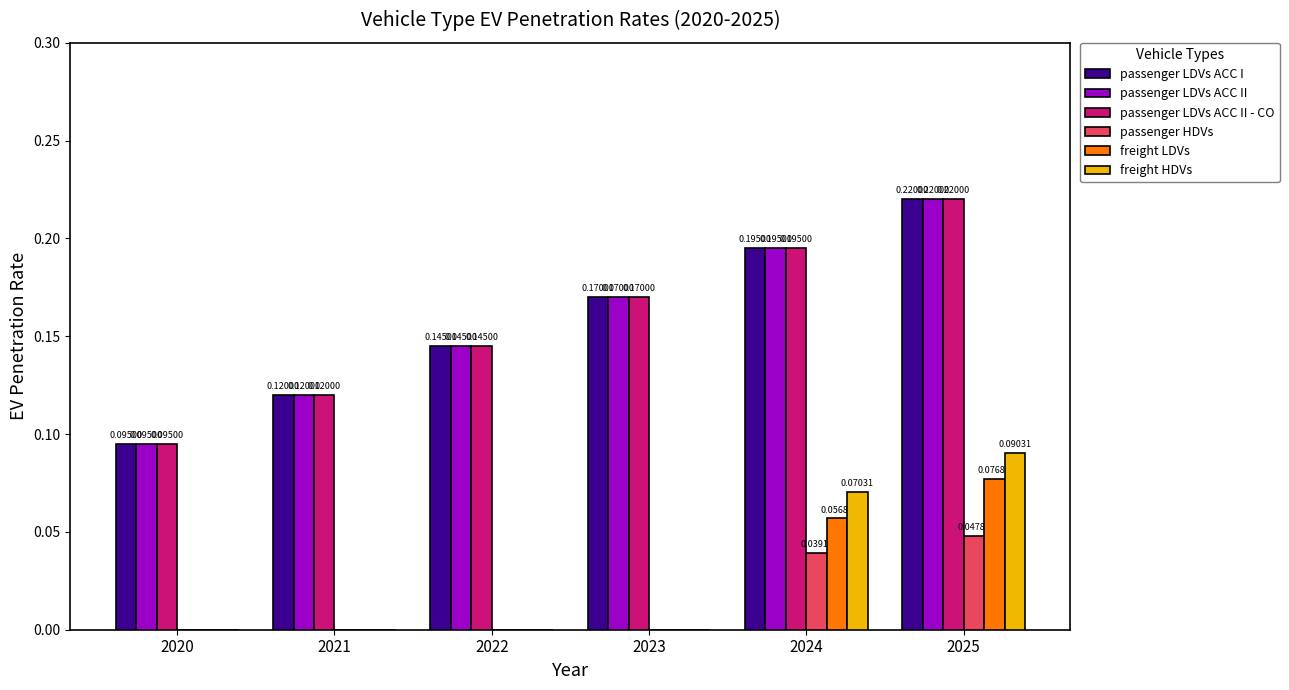

Between 2023 and 2024, which series saw the biggest shift?

freight HDVs